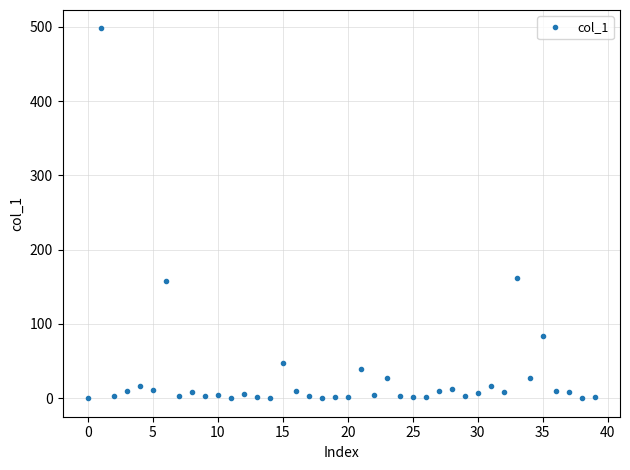

Does the chart have visible grid lines?

Yes